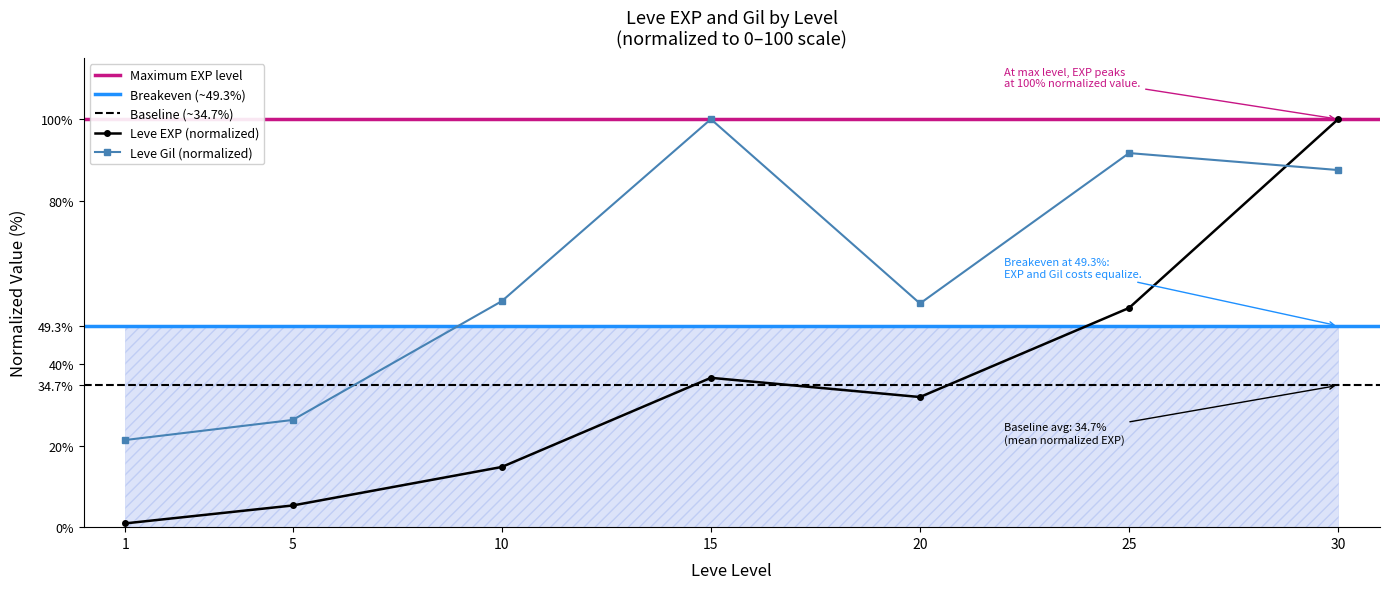

Rank the series by their maximum value, from highest to lowest.

Leve EXP, Leve Gil